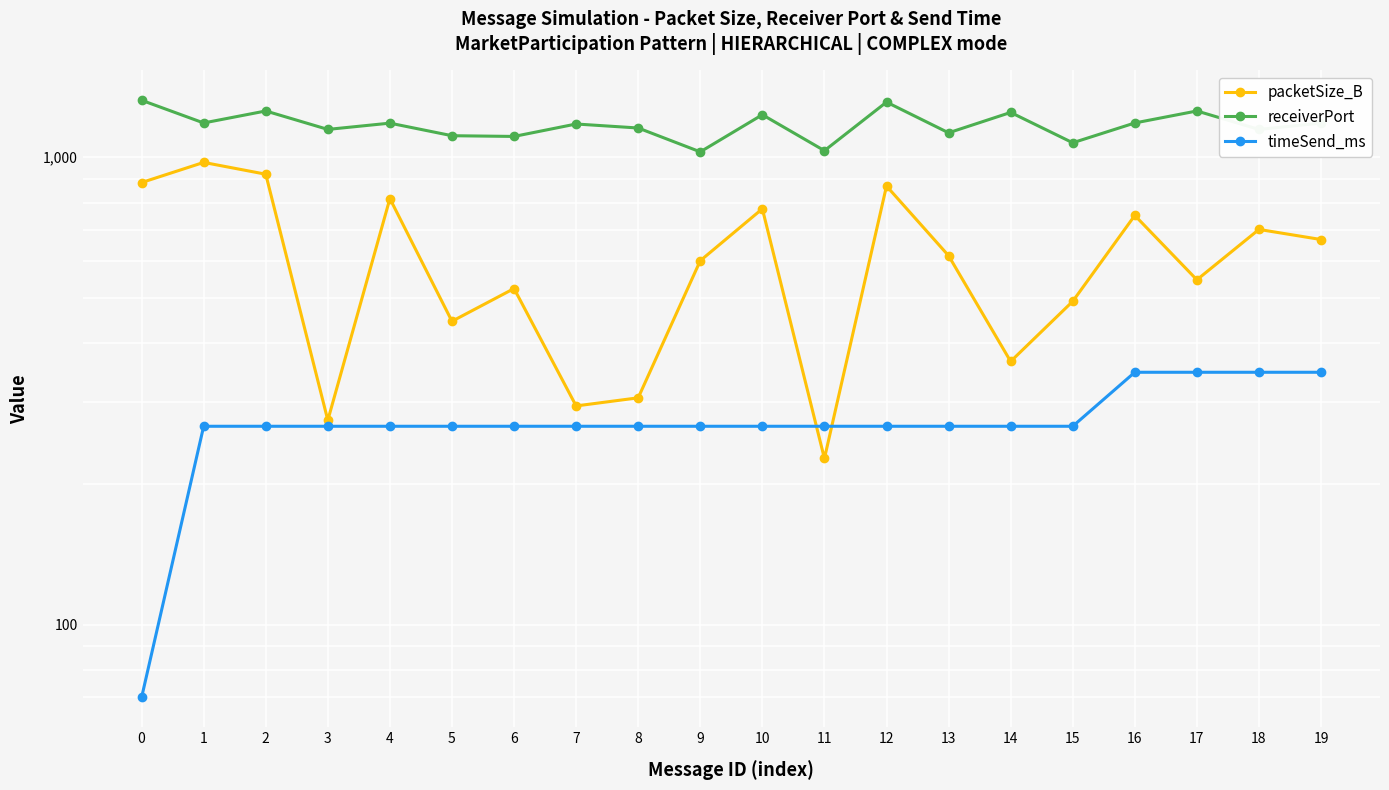

Reading right to left, transcribe all the data shown in this chart.

packetSize_B: 19=667	18=701	17=547	16=751	15=492	14=366	13=616	12=868	11=227	10=776	9=601	8=306	7=294	6=524	5=446	4=816	3=274	2=920	1=975	0=883
receiverPort: 19=1183	18=1147	17=1256	16=1184	15=1074	14=1247	13=1128	12=1312	11=1033	10=1233	9=1027	8=1155	7=1178	6=1108	5=1112	4=1183	3=1147	2=1256	1=1184	0=1324
timeSend_ms: 19=347	18=347	17=347	16=347	15=266	14=266	13=266	12=266	11=266	10=266	9=266	8=266	7=266	6=266	5=266	4=266	3=266	2=266	1=266	0=70